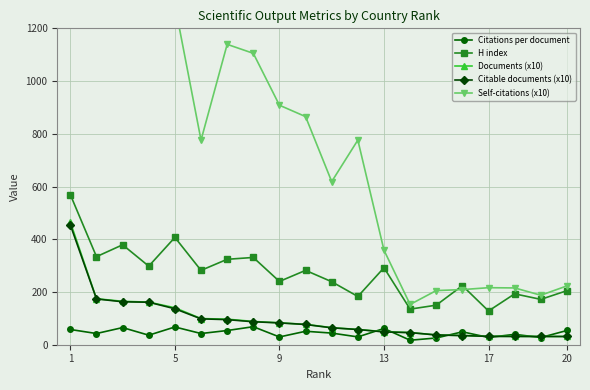

True or false: H index has more than 1 points higher than both neighbors.

True